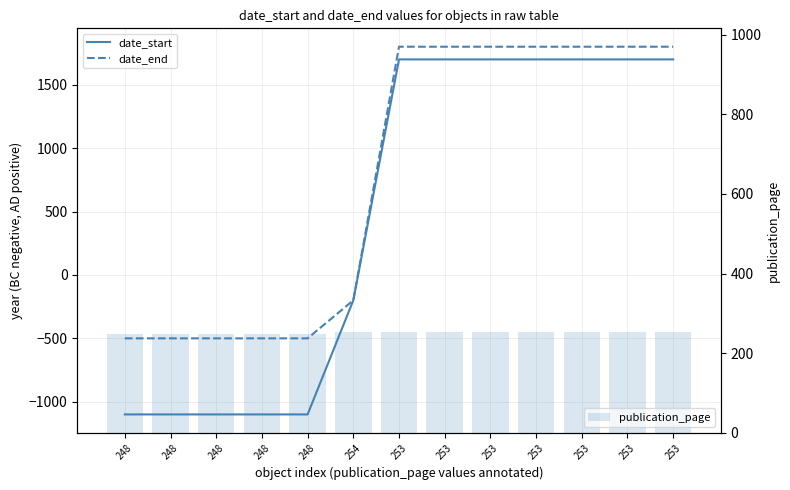

How many categories are shown in the chart?

13